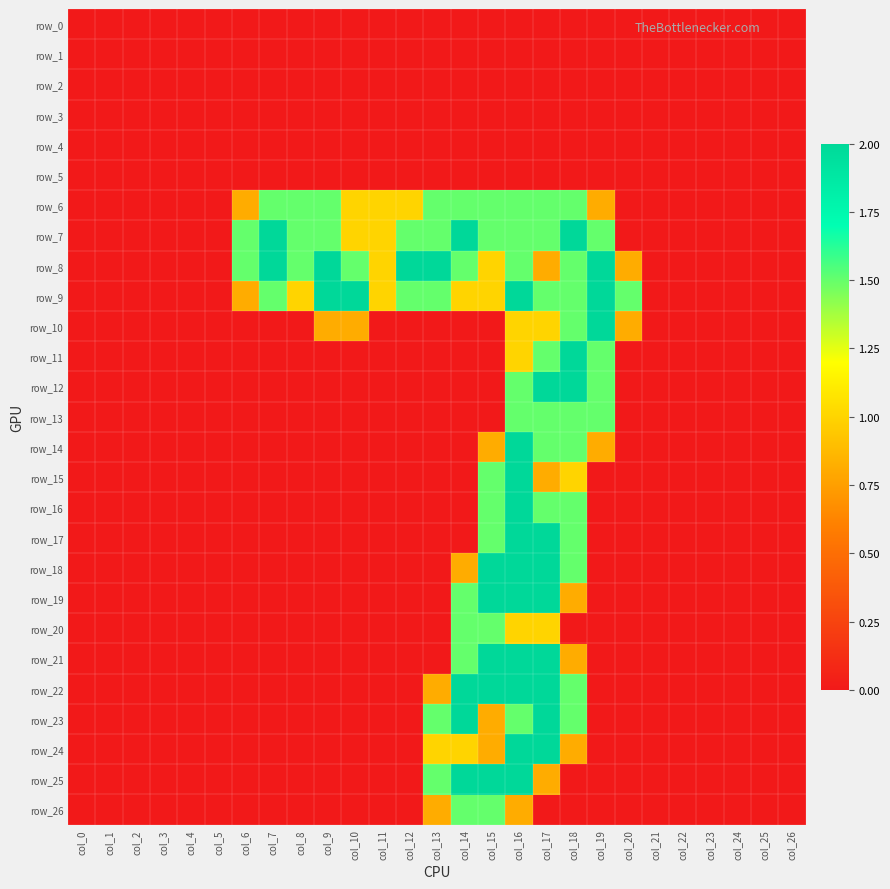

The row_23 series shows 1.0 at col_13. True or false?

False